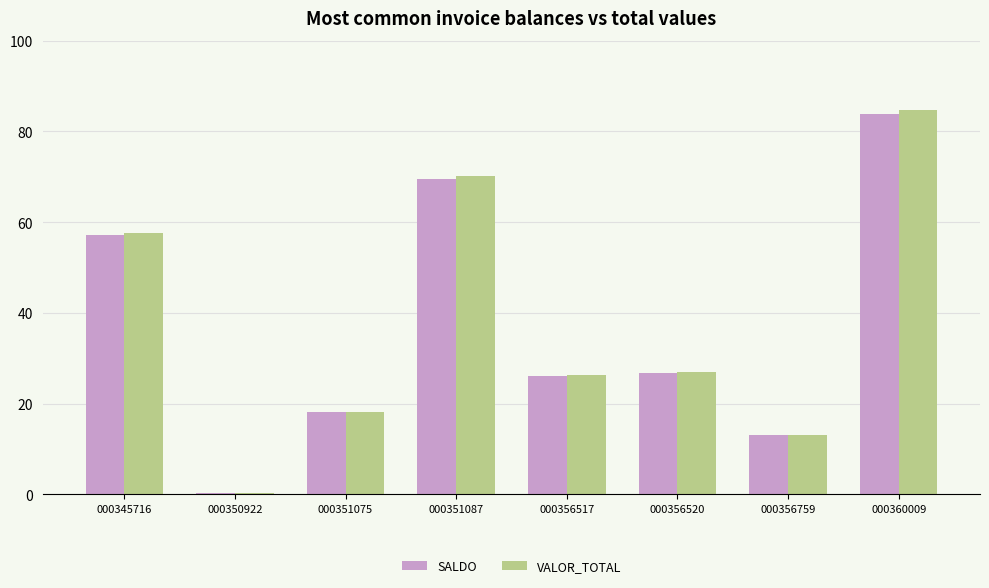

Between 000351087 and 000356517, which series saw the biggest shift?

VALOR_TOTAL